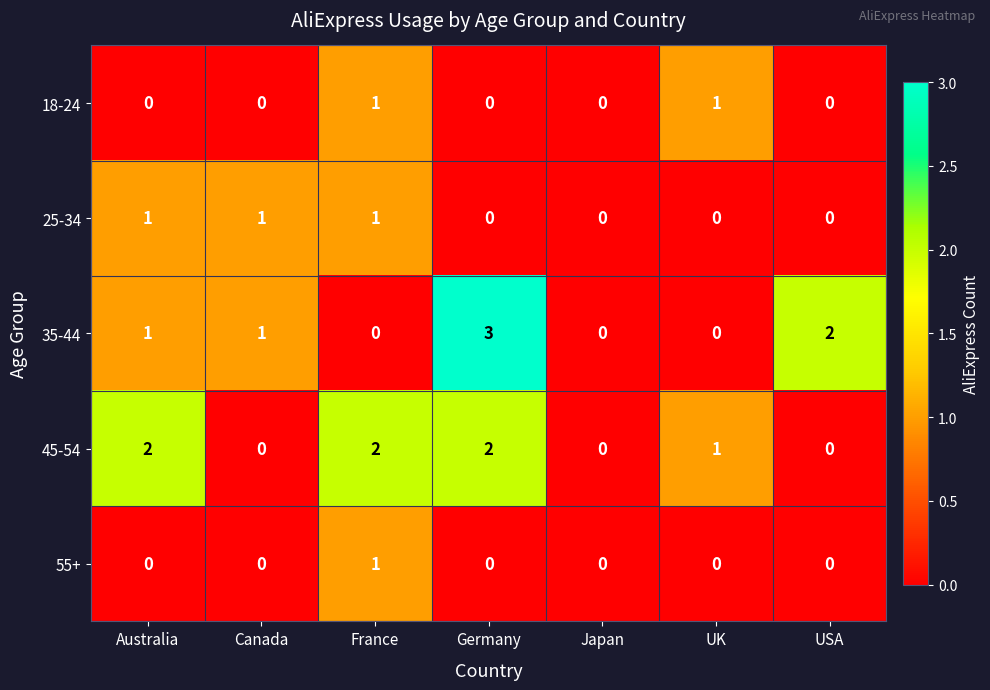

True or false: 35-44 has a value of 0 at Australia.

False